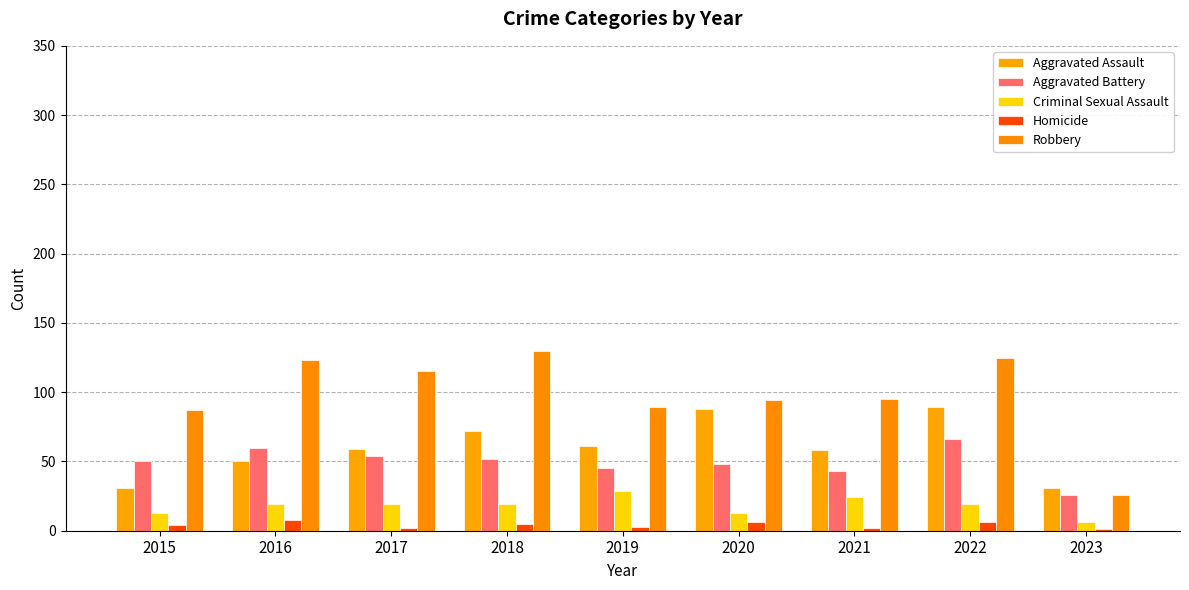

At how many categories does at least one series exceed 69?

8